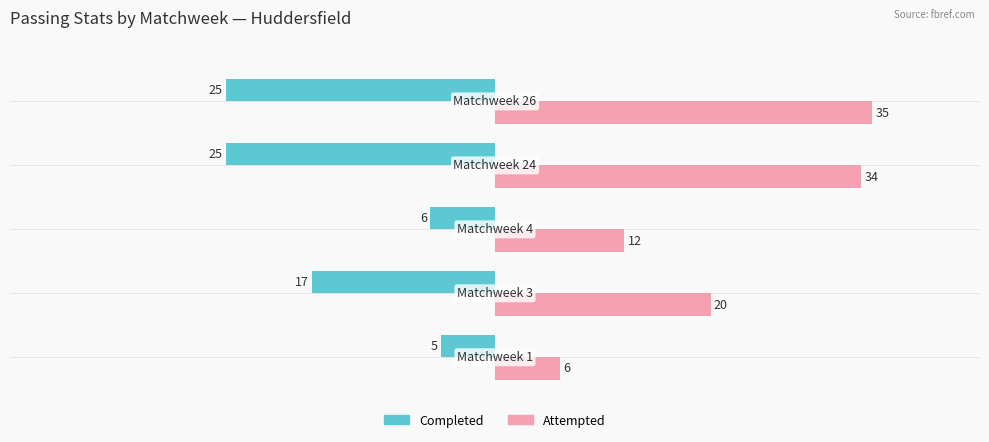

How many values in the Completed series are below -17?

2